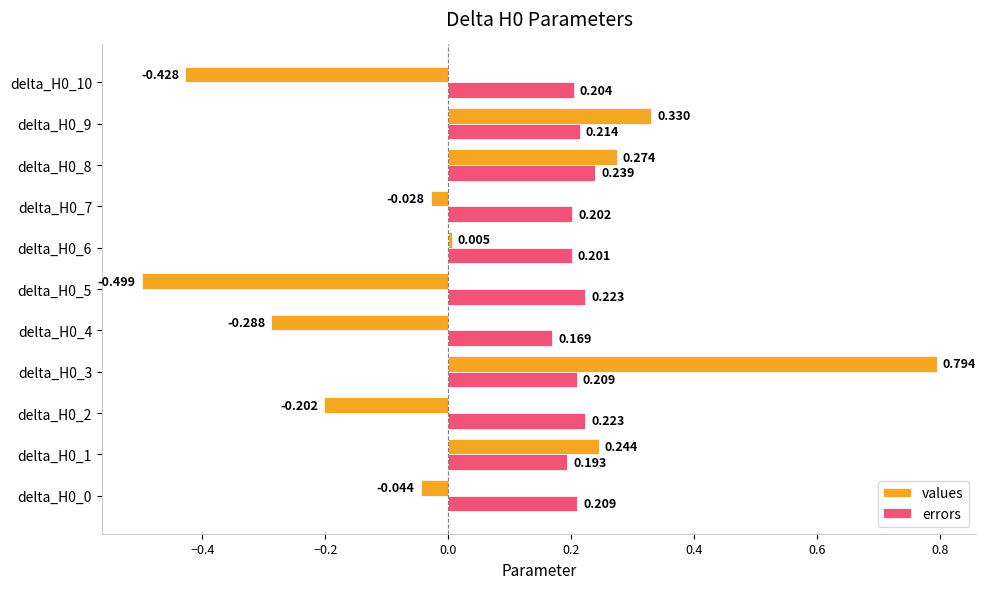

Which series has the largest total across all categories?

errors